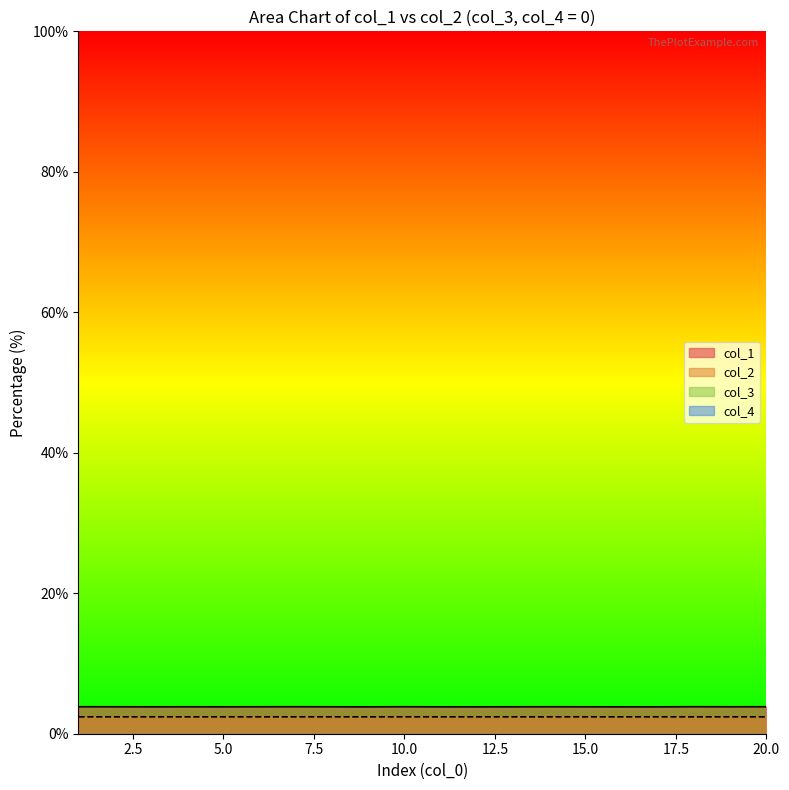

At which category does col_1 reach its first local peak?

4